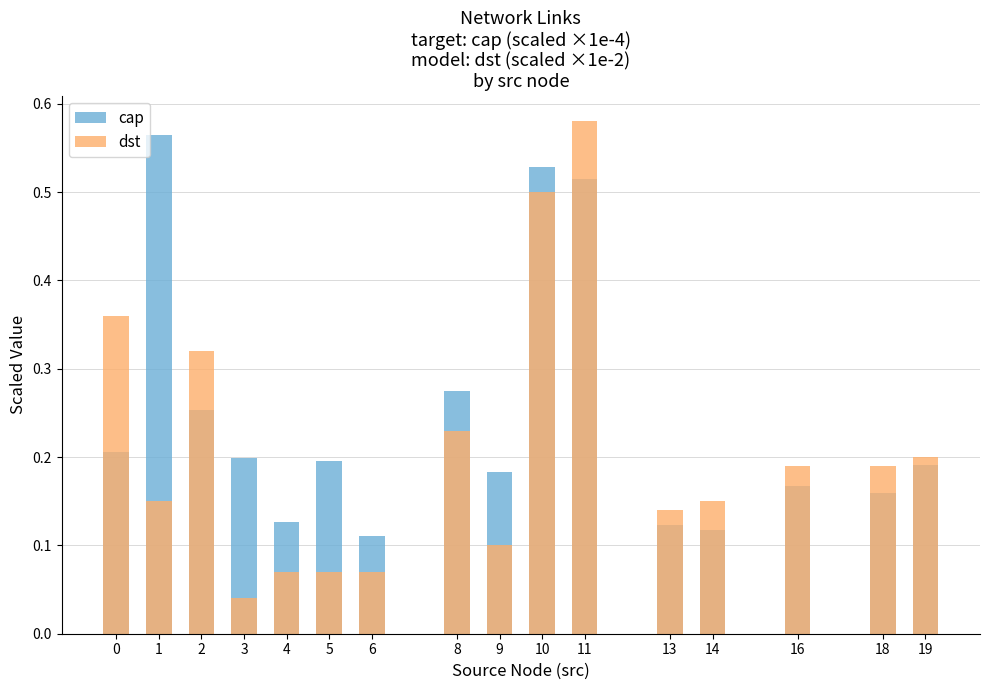

Is it true that dst equals 0.2 at 2?

False